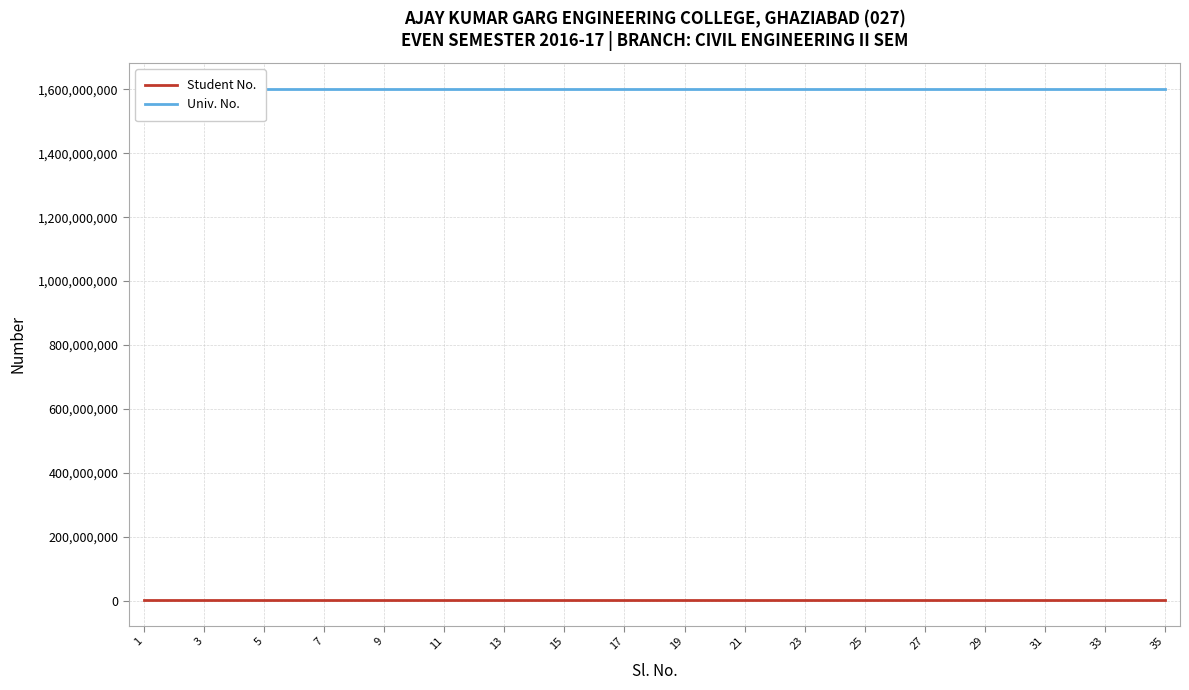

At how many categories does at least one series exceed 1091068548?

35